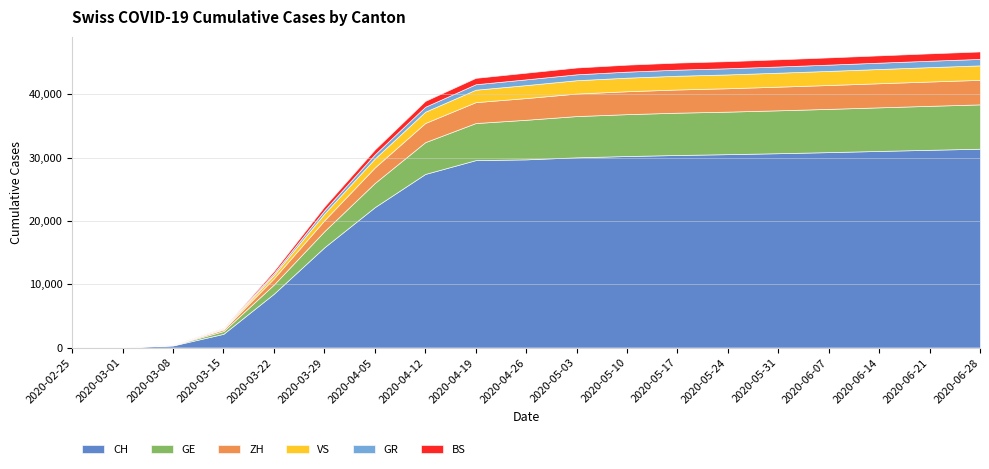

After their last crossing, which series has the higher values: VS or GR?

VS